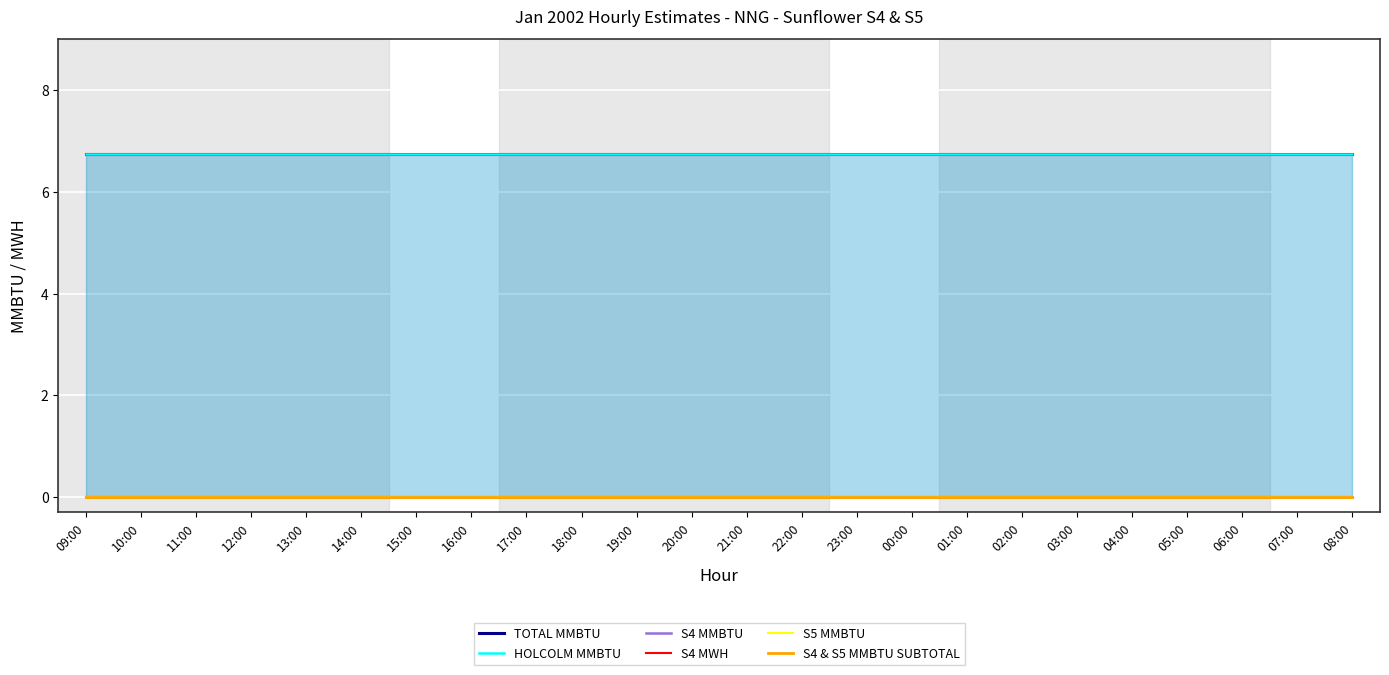

True or false: S4 MMBTU and HOLCOLM MMBTU intersect in this chart.

False